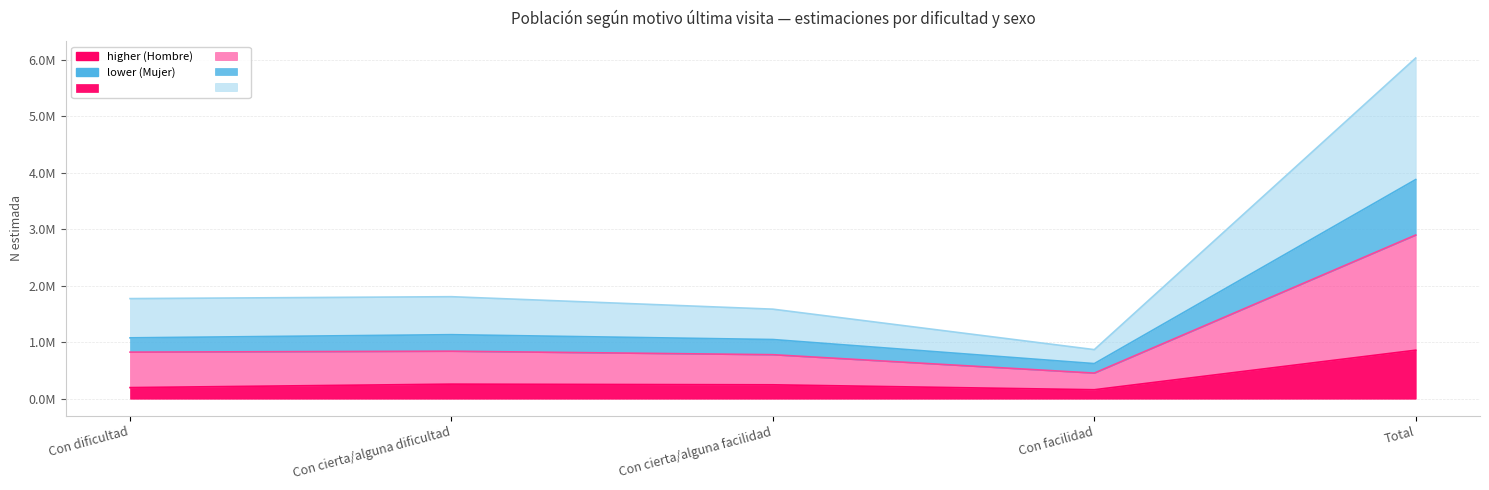

What is the minimum value shown in the chart?

158646